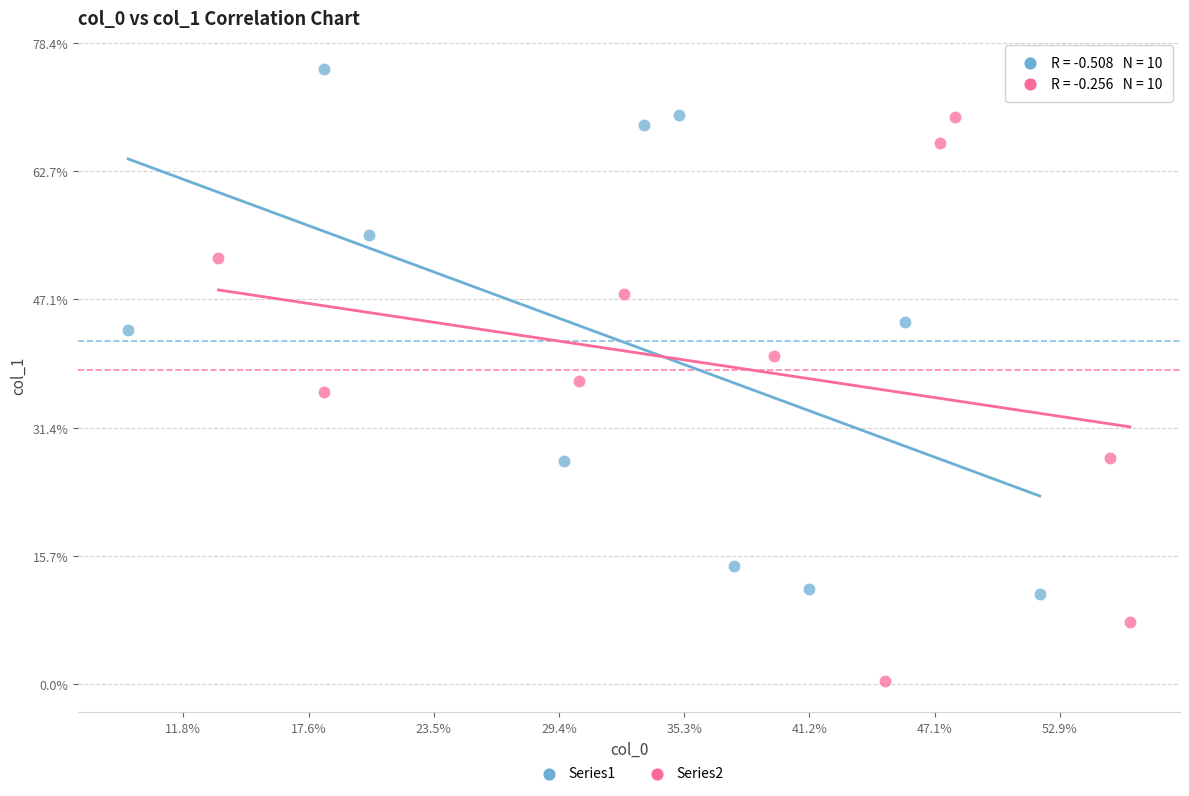

What are all the series names shown in the legend?

Series1, Series2